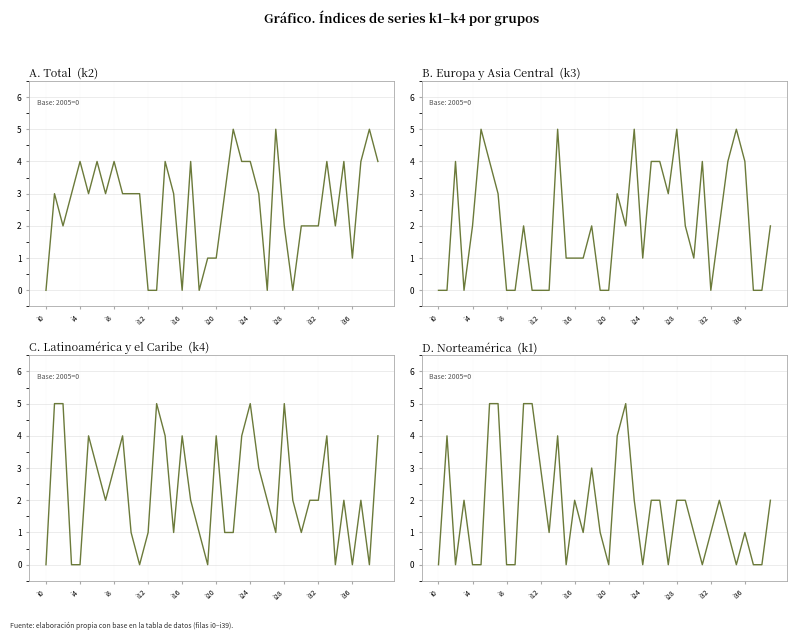

True or false: k1 has more than 0 points higher than both neighbors.

True